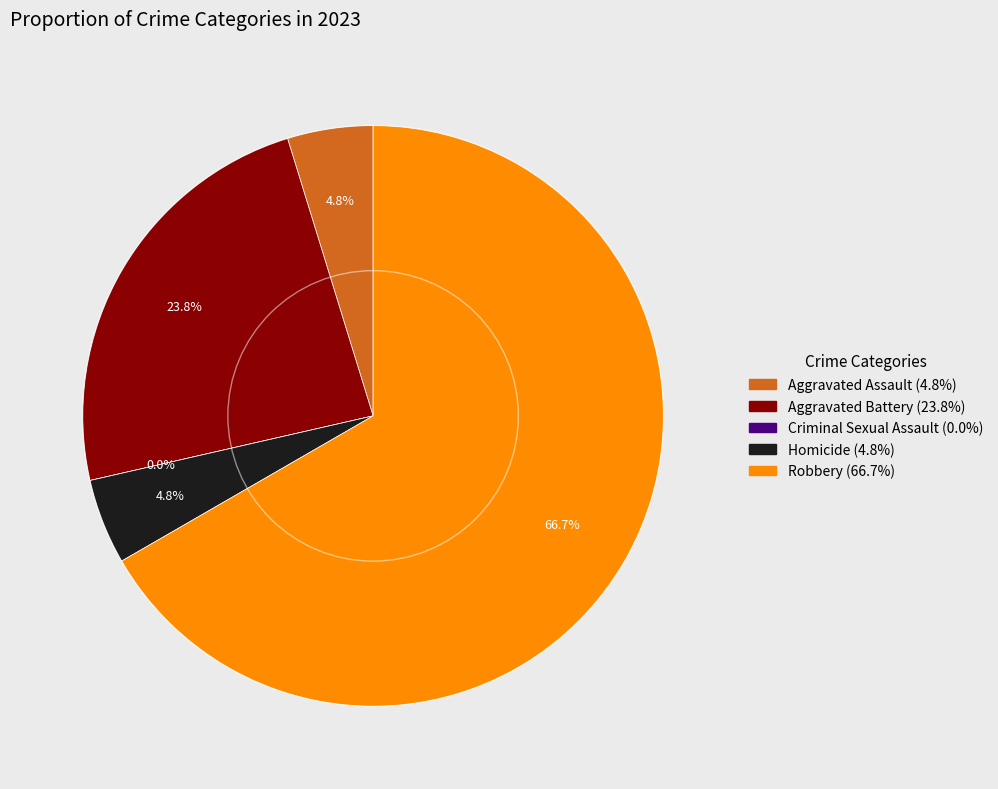

To the nearest percent, what is the difference between the largest and smallest slice percentages?

67%